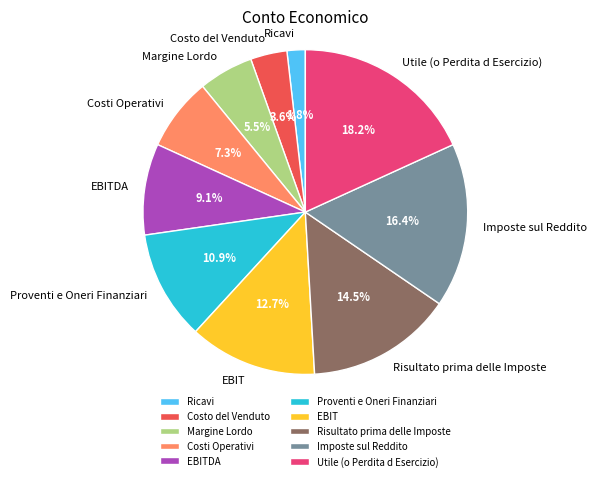

What percentage is NOT represented by EBITDA?

90.9%